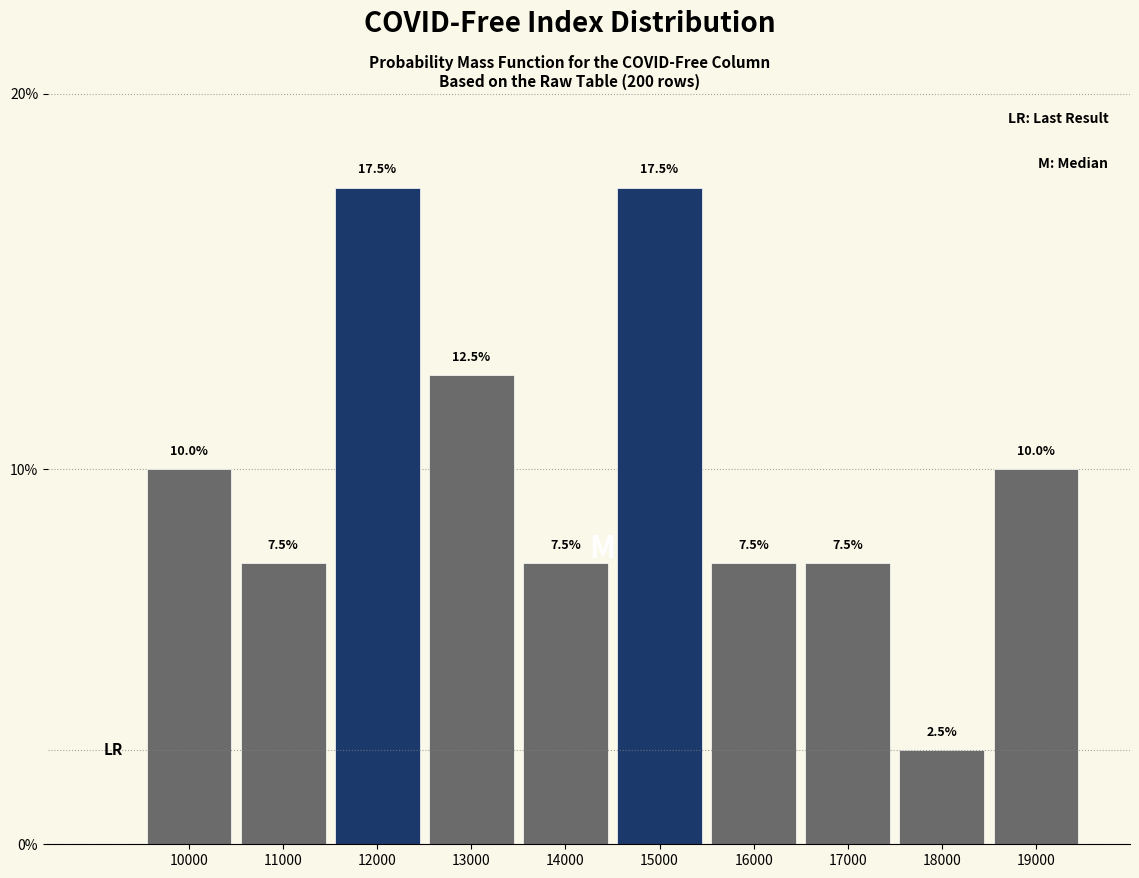

Reading left to right, extract all data points from this chart.

10.0	7.5	17.5	12.5	7.5	17.5	7.5	7.5	2.5	10.0